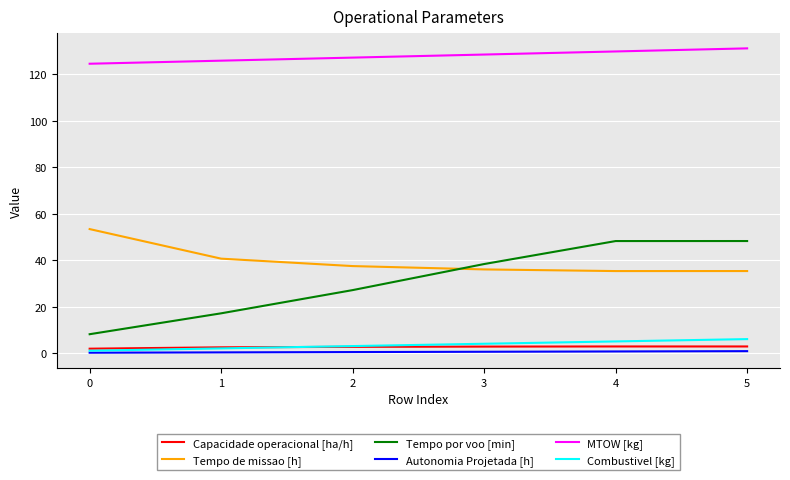

Rank the series by their maximum value, from highest to lowest.

MTOW [kg], Tempo de missao [h], Tempo por voo [min], Combustivel [kg], Capacidade operacional [ha/h], Autonomia Projetada [h]